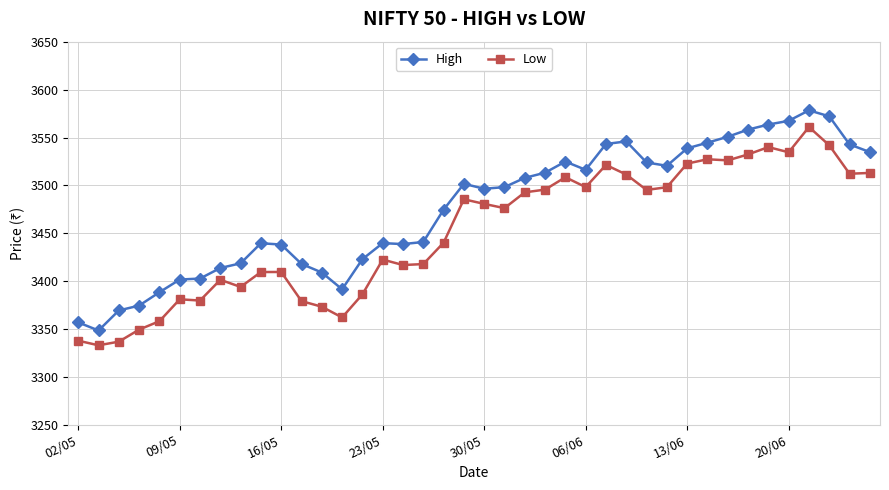

Which series has the widest spread of values?

High